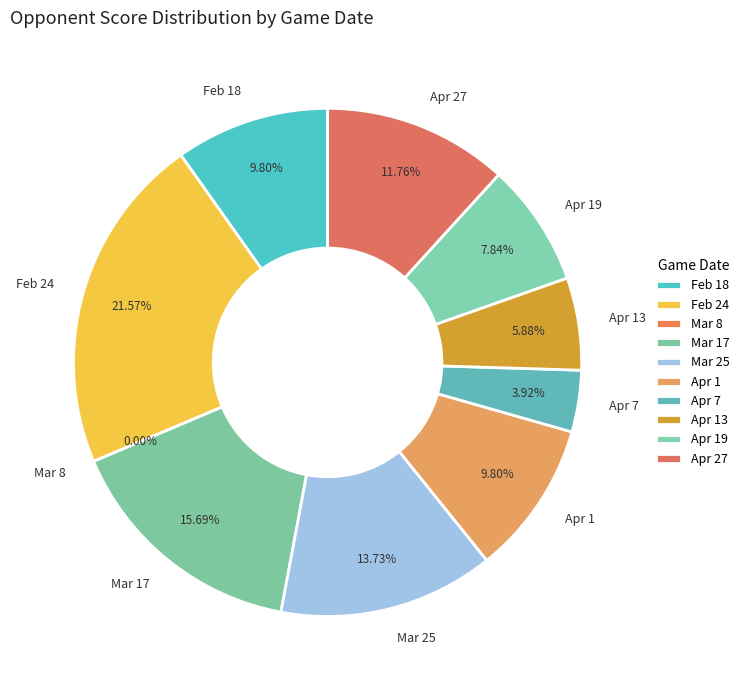

How many slices are in this pie chart?

10